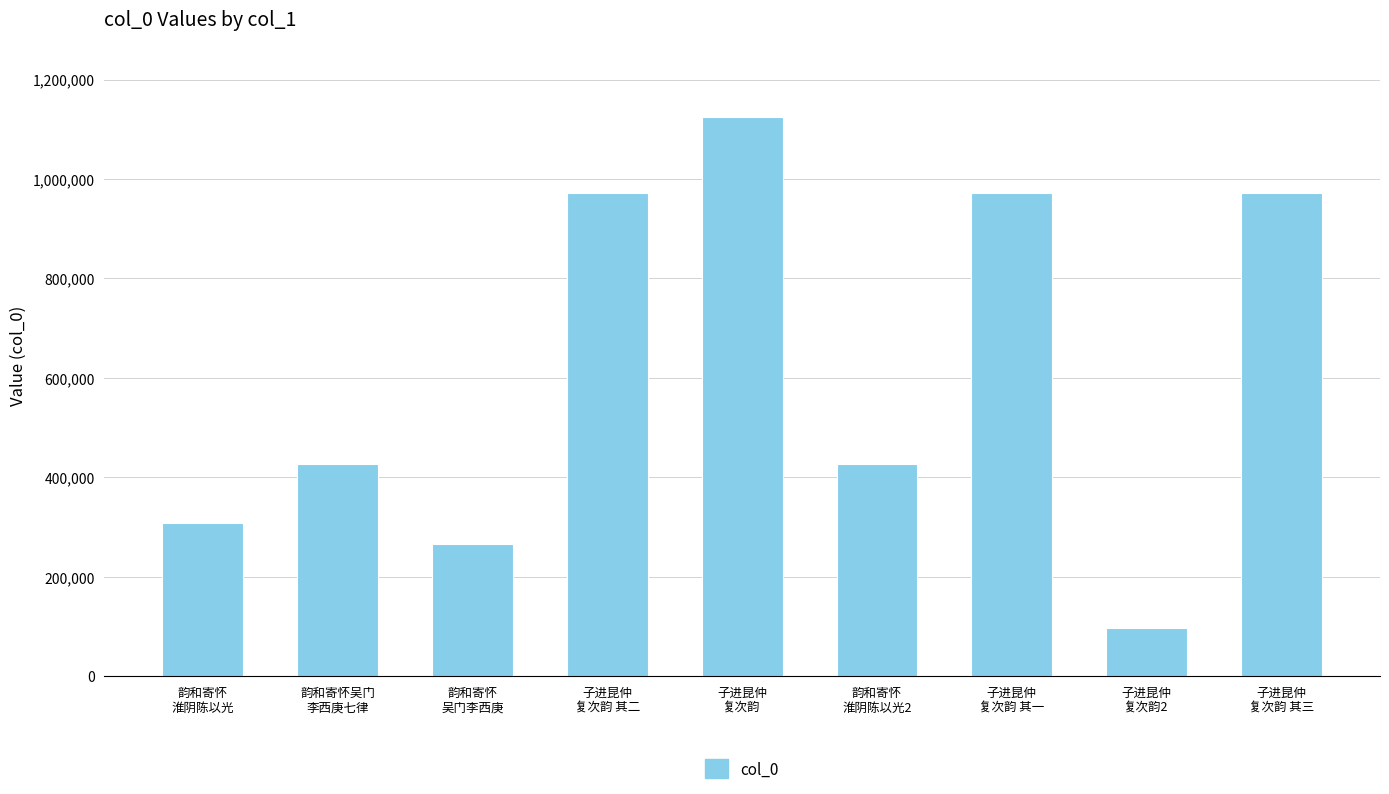

At which category does the chart reach its minimum across all series?

子进昆仲
复次韵2